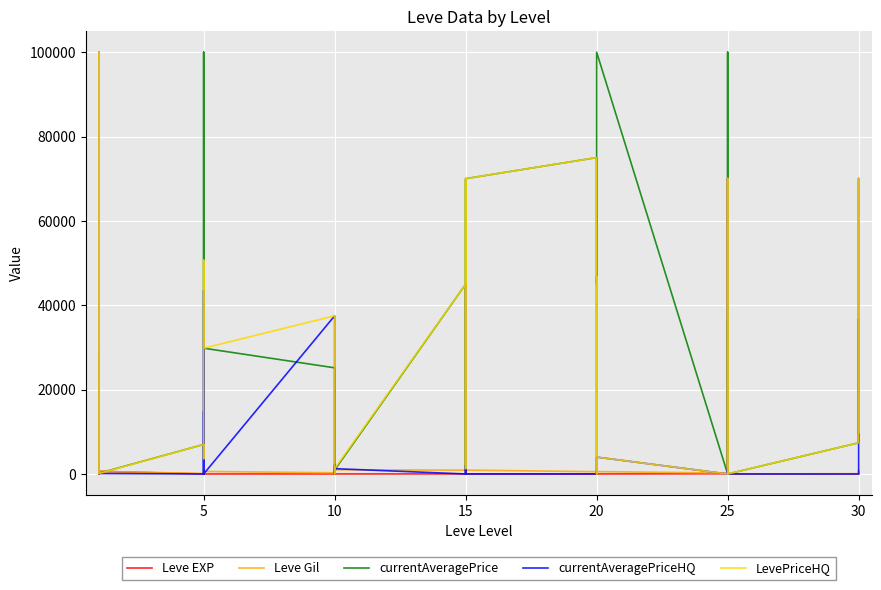

True or false: Leve EXP and currentAveragePrice cross at least once.

True